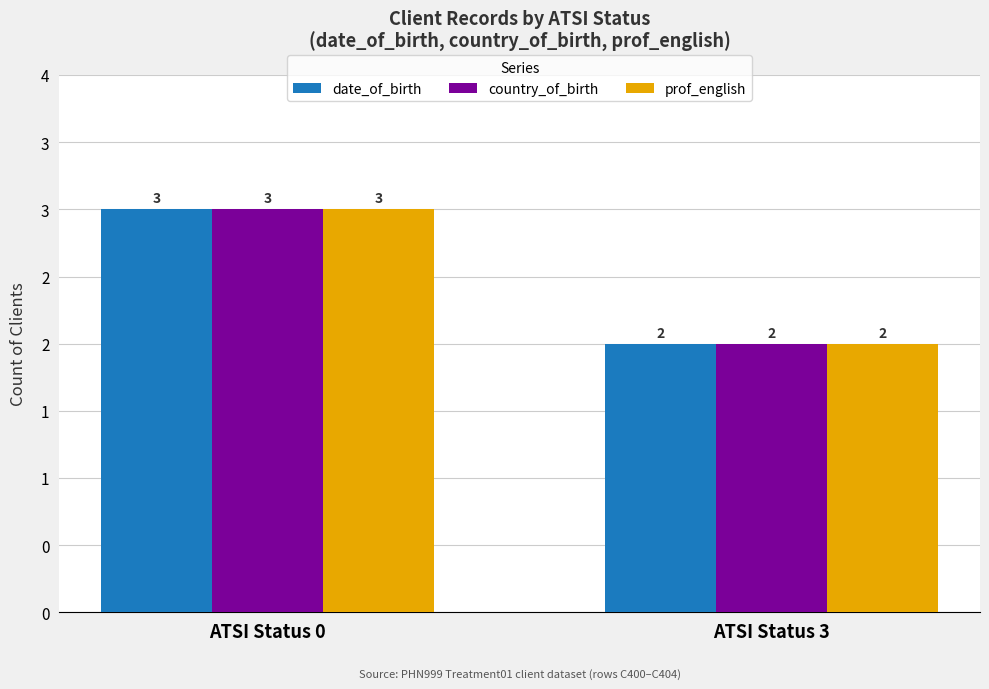

What is the highest value of the prof_english series?

3